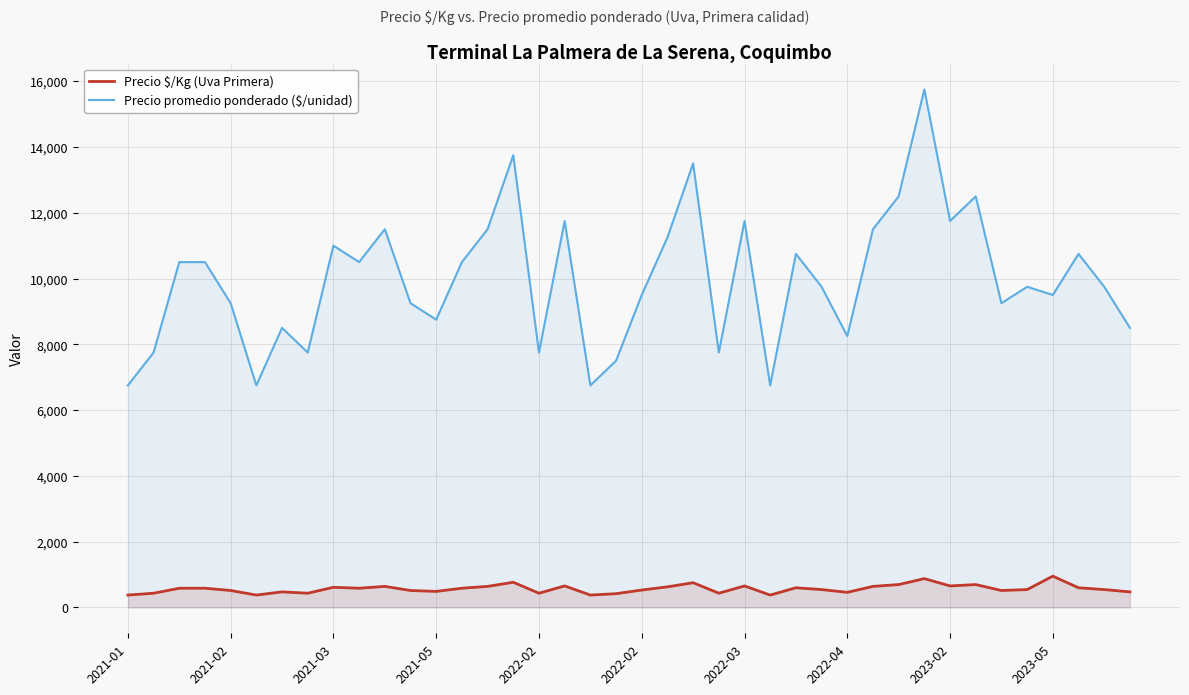

At which category is the sum across all series the highest?

31